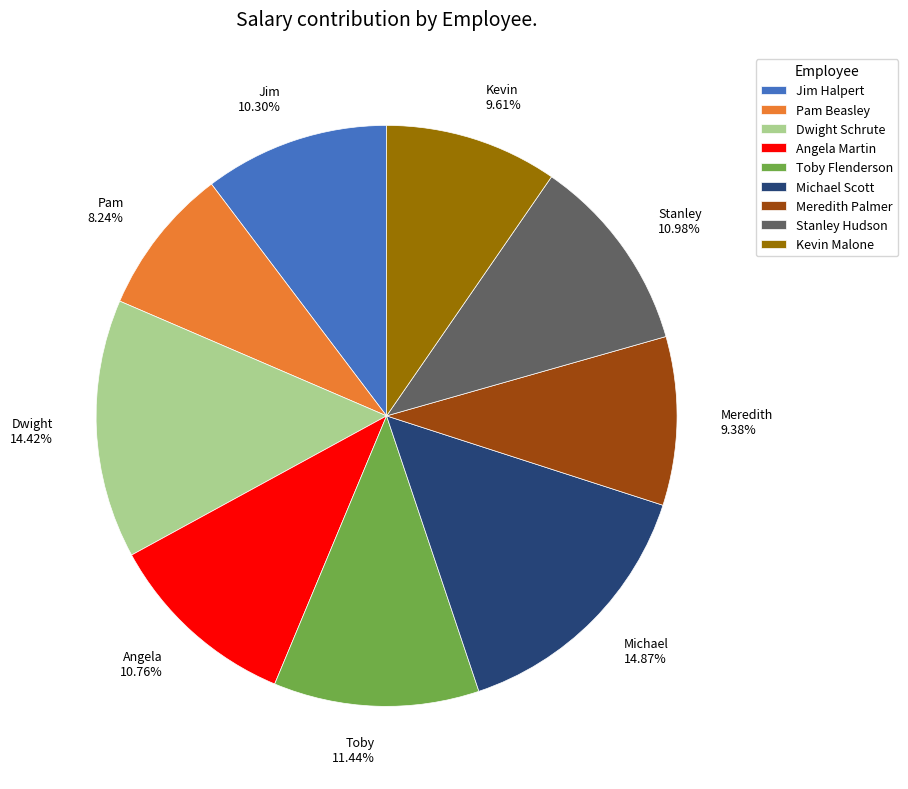

Count the number of slices in the pie.

9